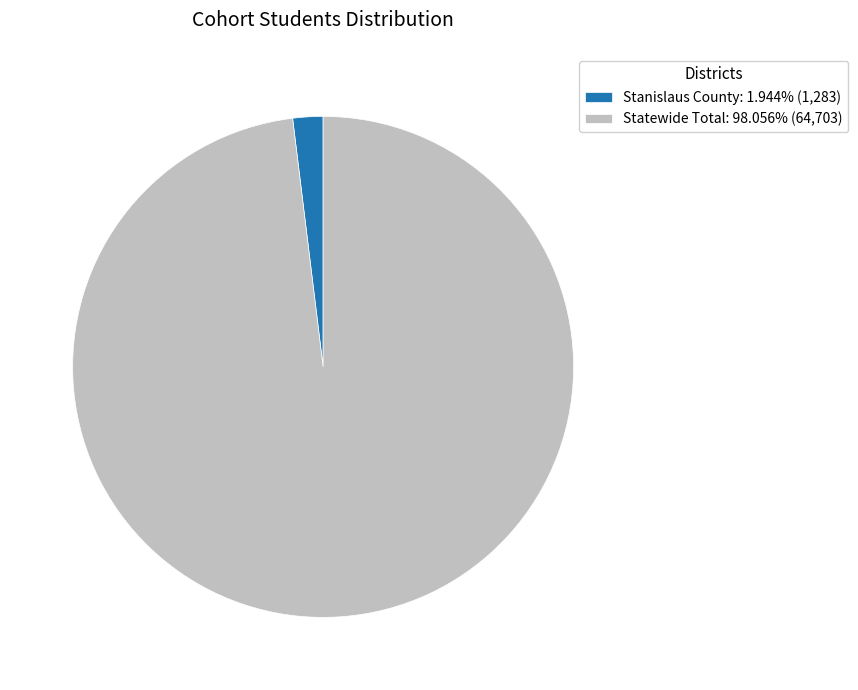

Rank the categories by value from highest to lowest.

Statewide Total, Stanislaus County